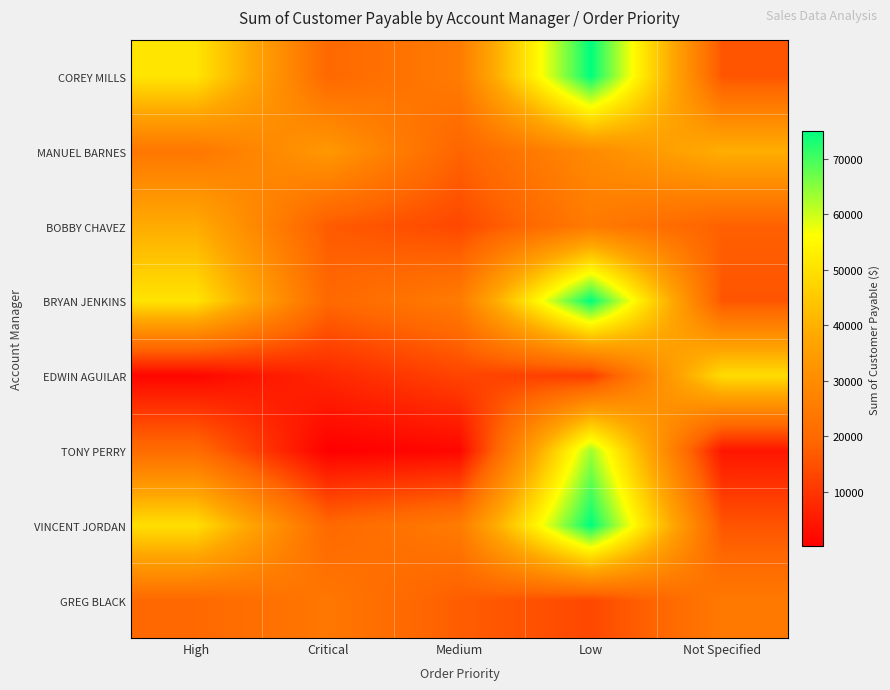

At which category is the sum across all series the highest?

Low